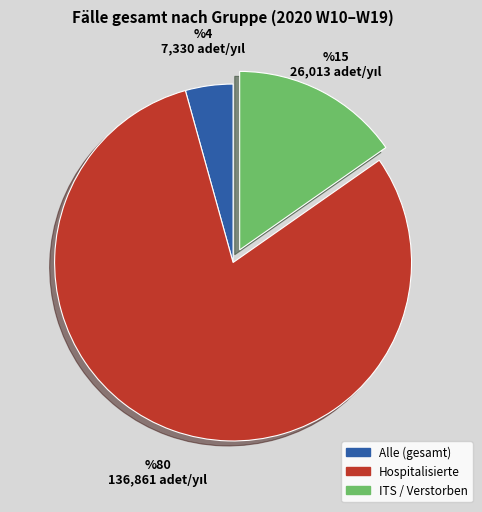

Is there a majority slice in this chart?

Yes